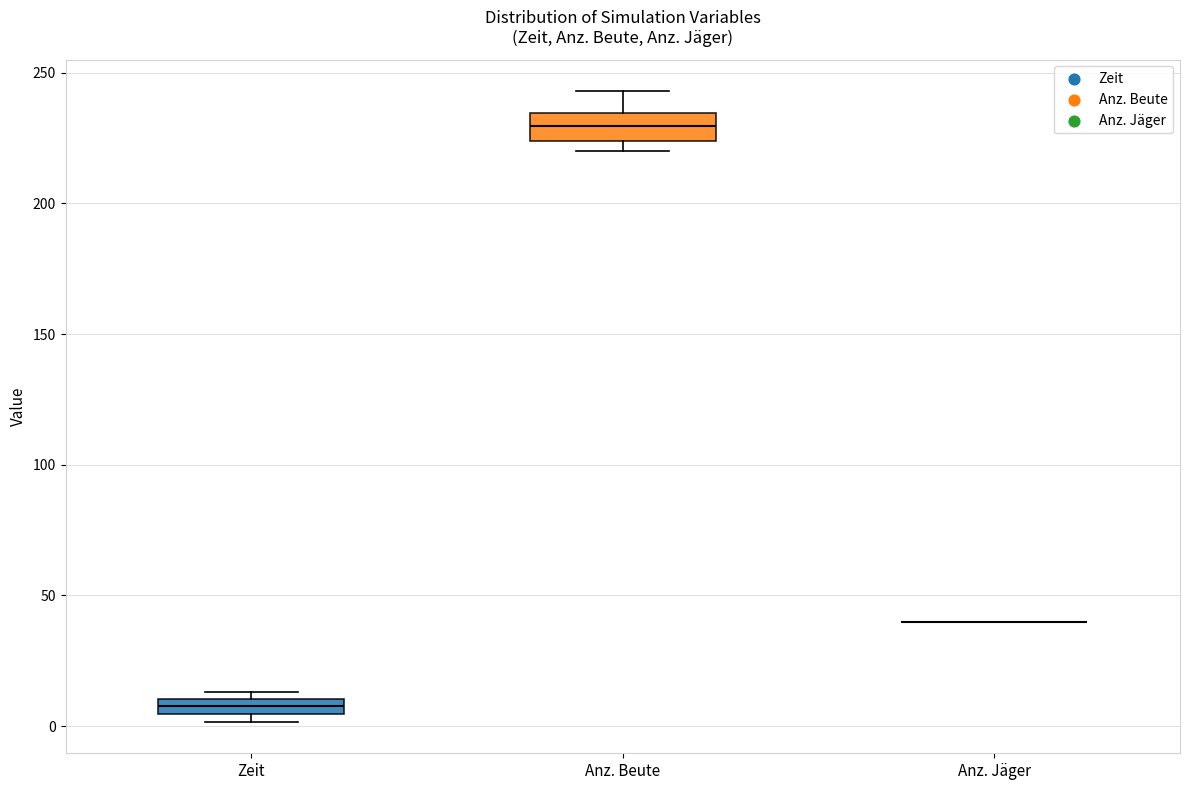

Where does the upper whisker of the box for Anz. Beute end on the y-axis? The values are not printed on the chart, so give them approximately, as read against the axis.

245